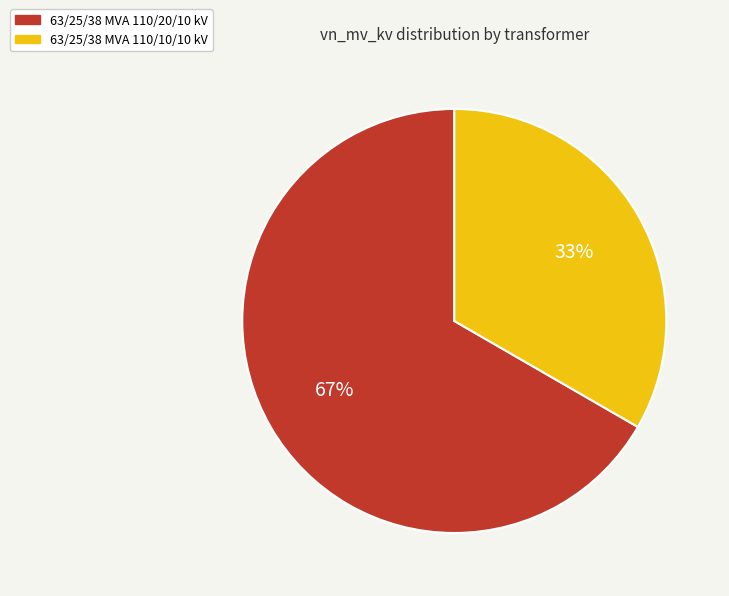

True or false: 63/25/38 MVA 110/10/10 kV accounts for 33% of the total.

True